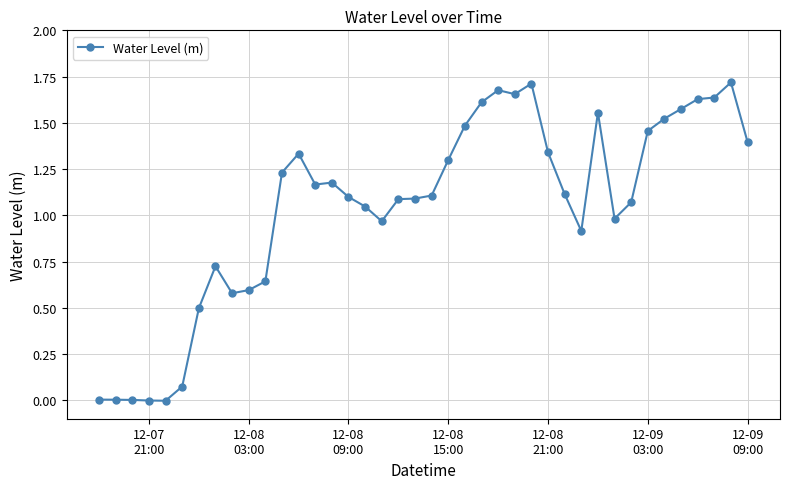

What is the sum of all values?

41.8